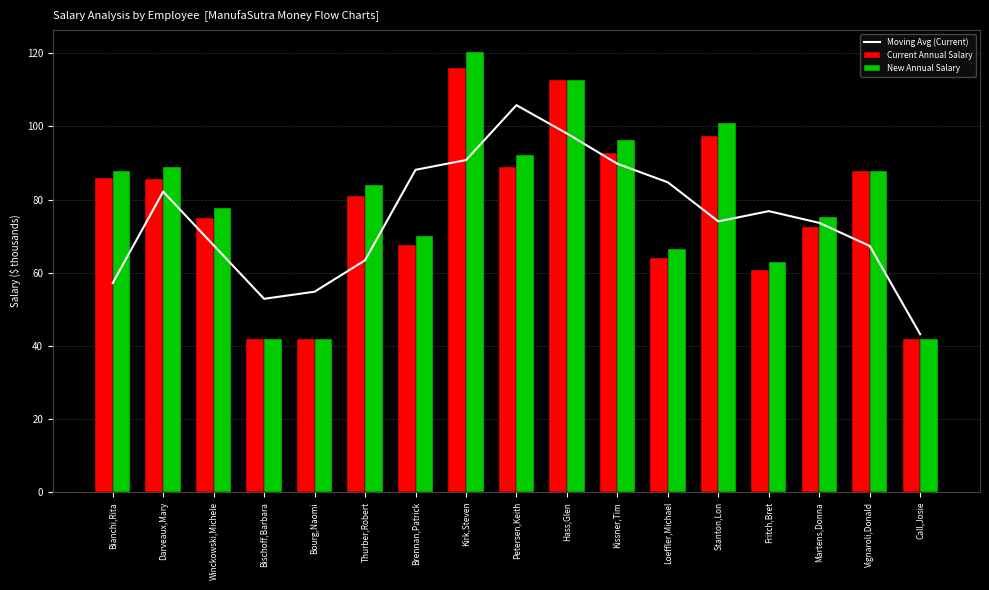

At which category is the sum across all series the highest?

Kirk,Steven